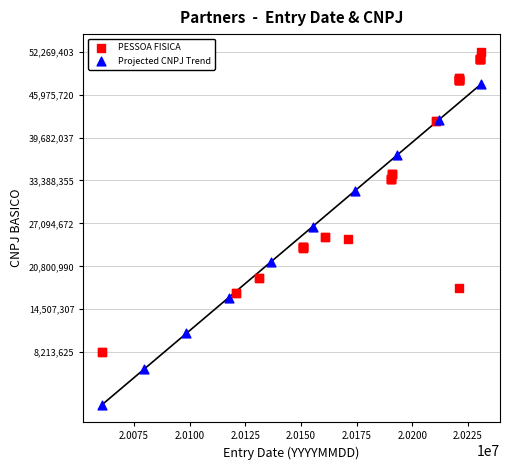

Which series reaches the maximum Y coordinate?

PESSOA FISICA